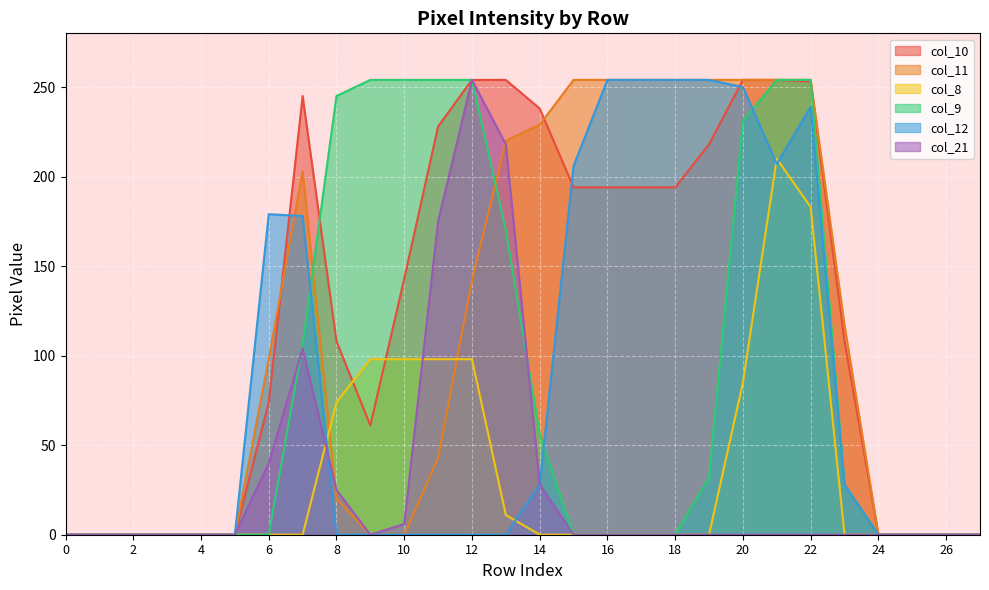

The value of col_8 at 1 is 127. True or false?

False